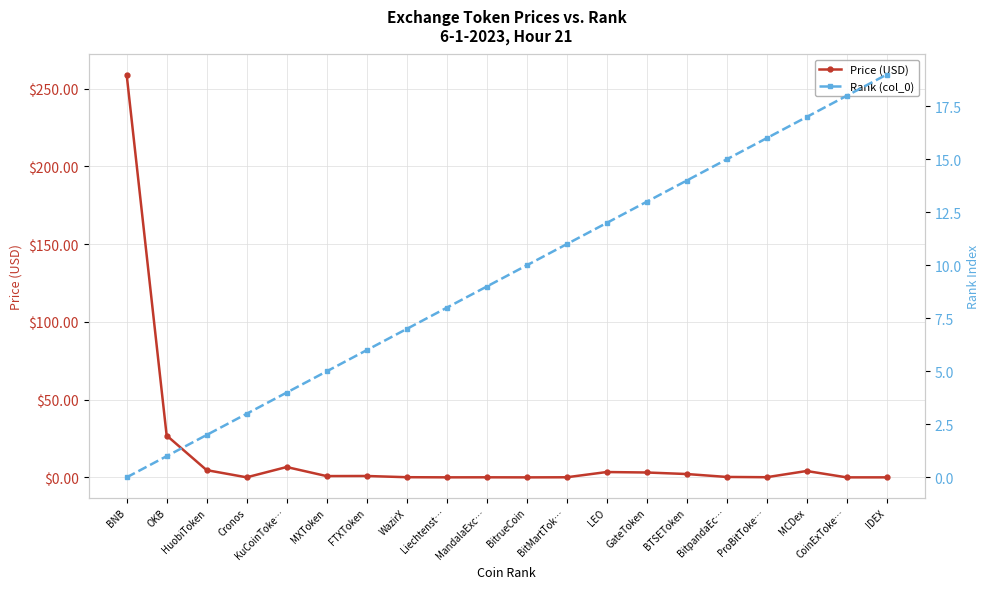

Which series has the largest total across all categories?

Price (USD)